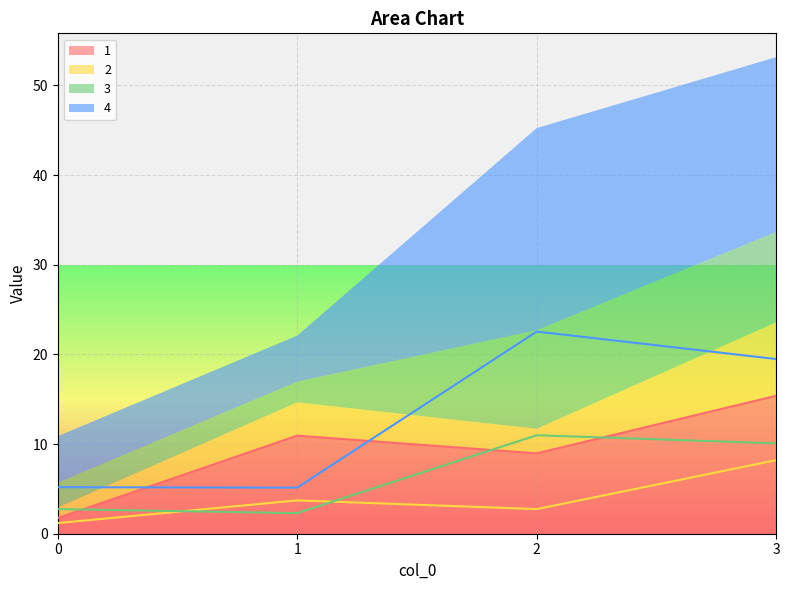

Reading left to right, transcribe all the data shown in this chart.

1: 0=1.8	1=10.9	2=9.0	3=15.4
2: 0=1.2	1=3.7	2=2.7	3=8.2
3: 0=2.8	1=2.3	2=11.0	3=10.1
4: 0=5.2	1=5.1	2=22.5	3=19.5